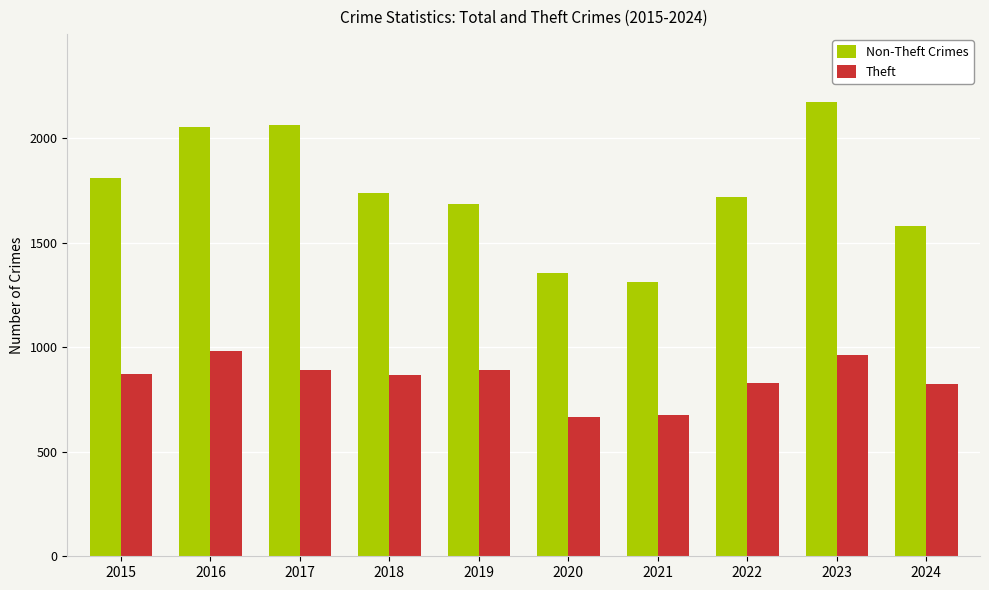

Which category has the highest value across all series?

2023